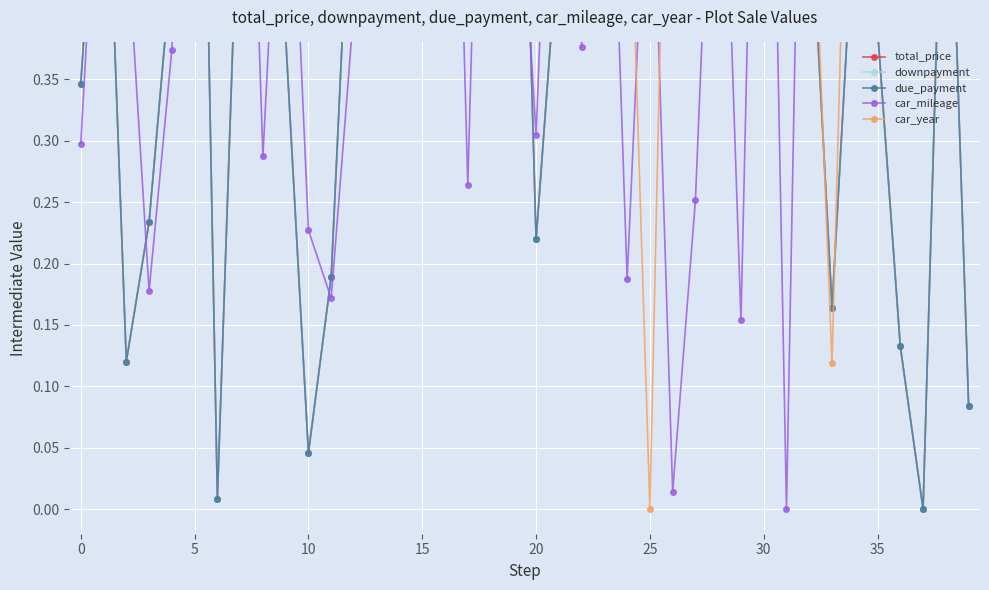

What is the maximum value shown in the chart?

1.0